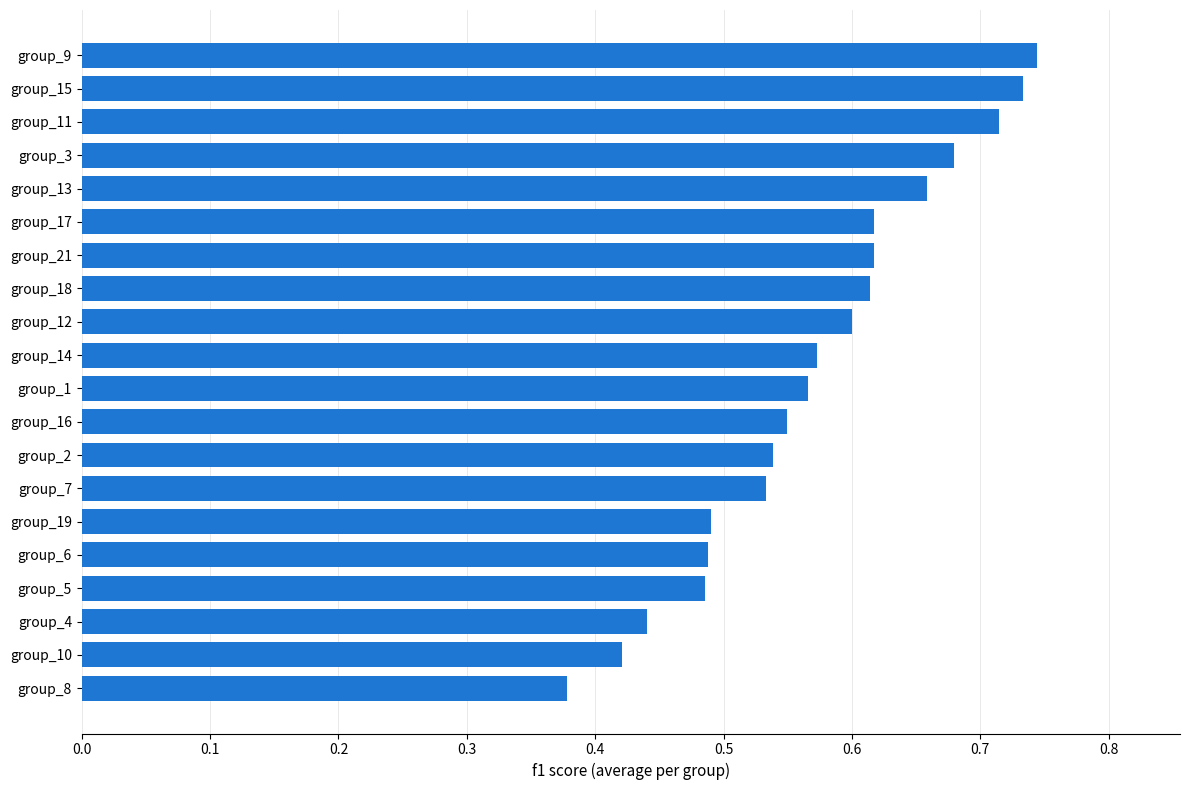

Which label corresponds to the largest value in the chart?

group_9